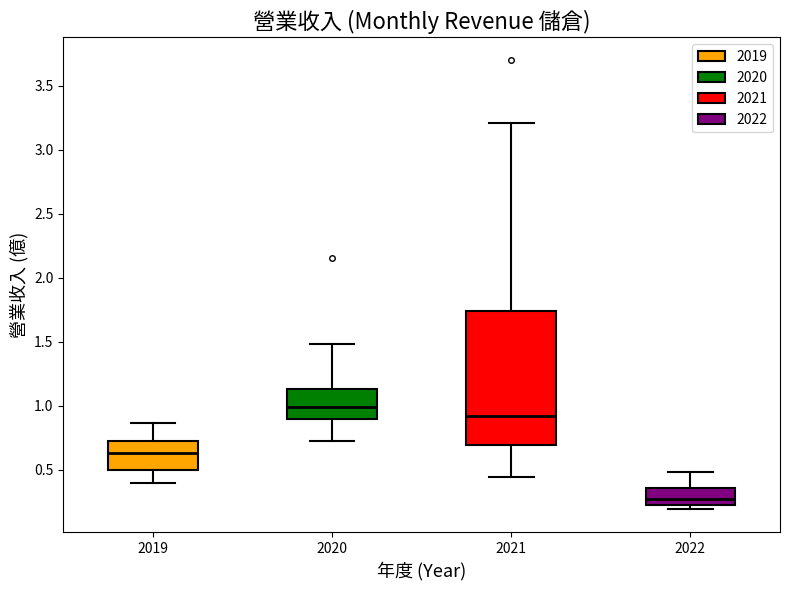

Reading left to right, transcribe this box plot: for each box, give where its median line is, the range the box spans, and where its two whiskers end, as read against the y-axis. The values are not printed on the chart, so give them approximately, as read against the axis.

2019: median 0.65, box 0.50 to 0.75, whiskers 0.40 to 0.85
2020: median 1.00, box 0.90 to 1.15, whiskers 0.70 to 1.50
2021: median 0.90, box 0.70 to 1.75, whiskers 0.45 to 3.20
2022: median 0.25 (just above the box's lower edge), box 0.25 to 0.35, whiskers 0.20 to 0.50